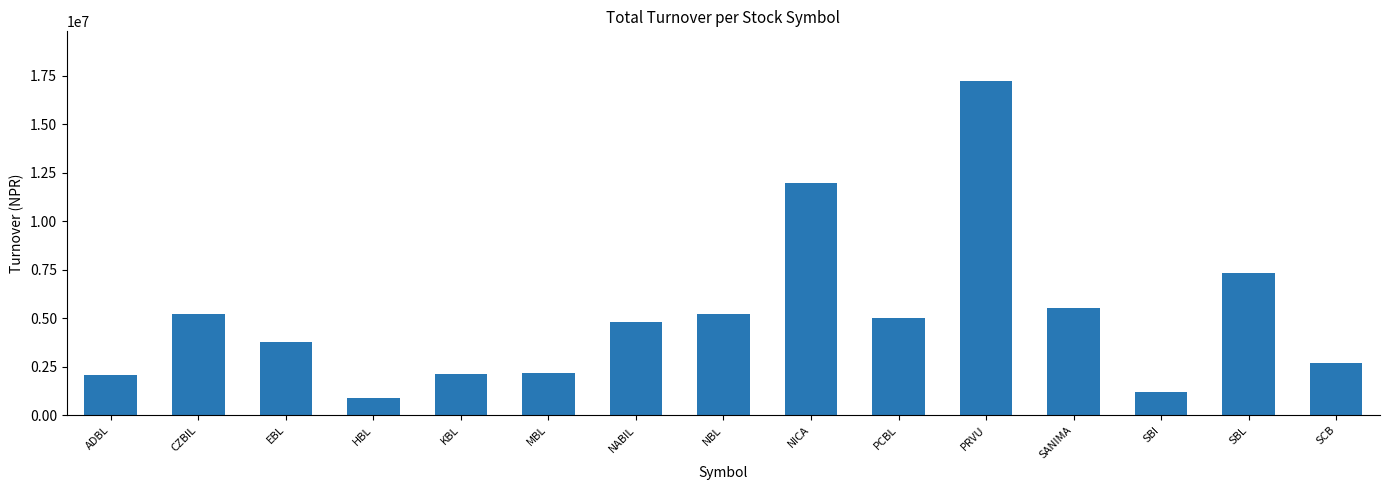

What position from the right is NABIL?

9